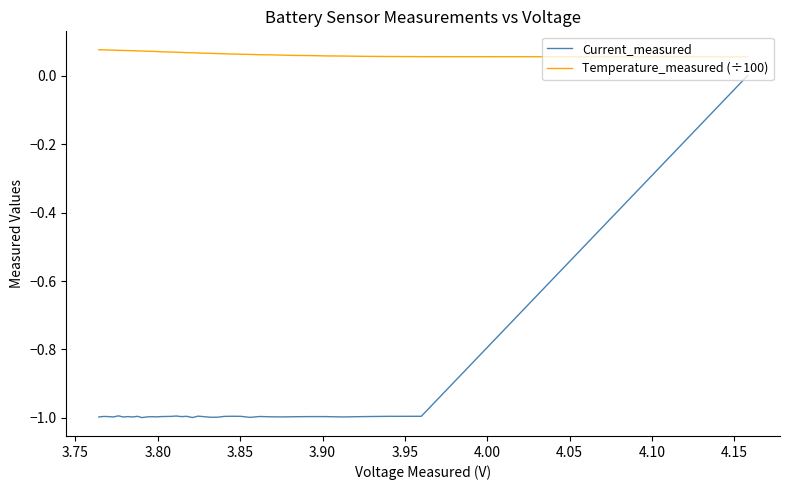

Which series has the largest range (max minus min)?

Current_measured